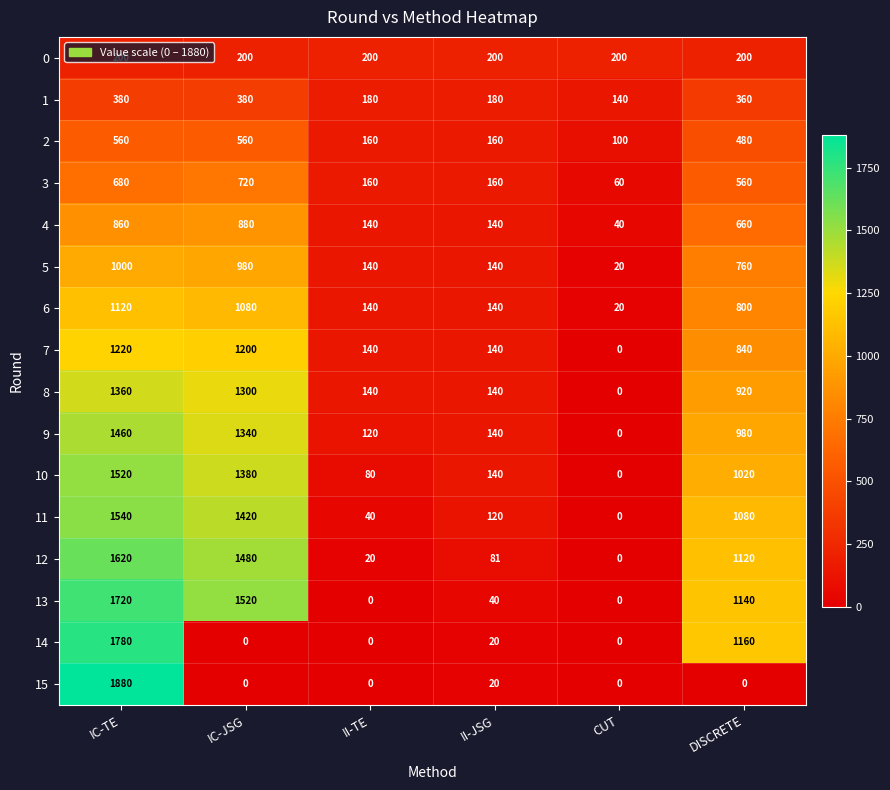

What is the sum of all 15 values?

1900